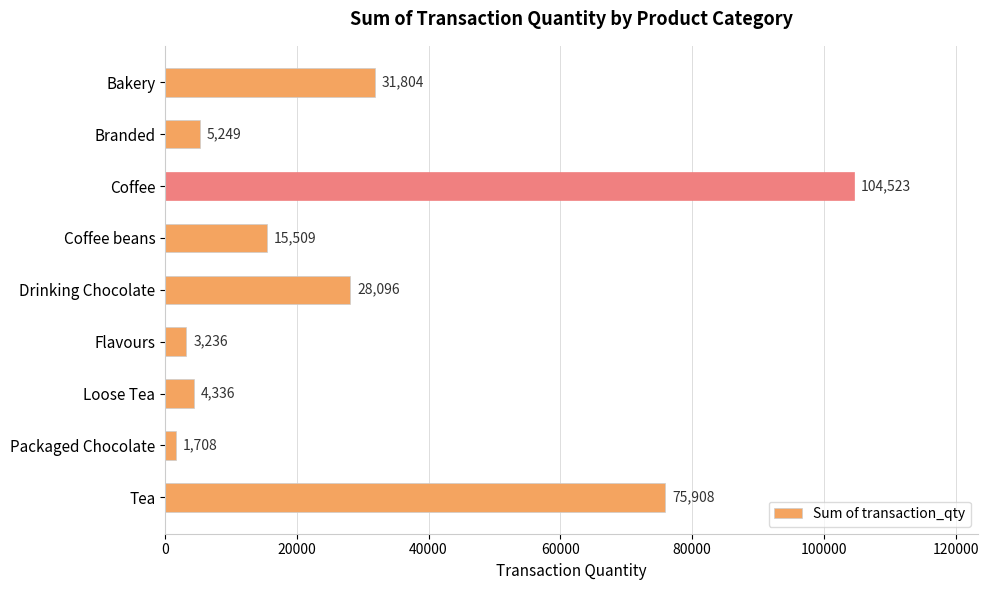

What is the label of the 6th bar from the bottom?

Coffee beans